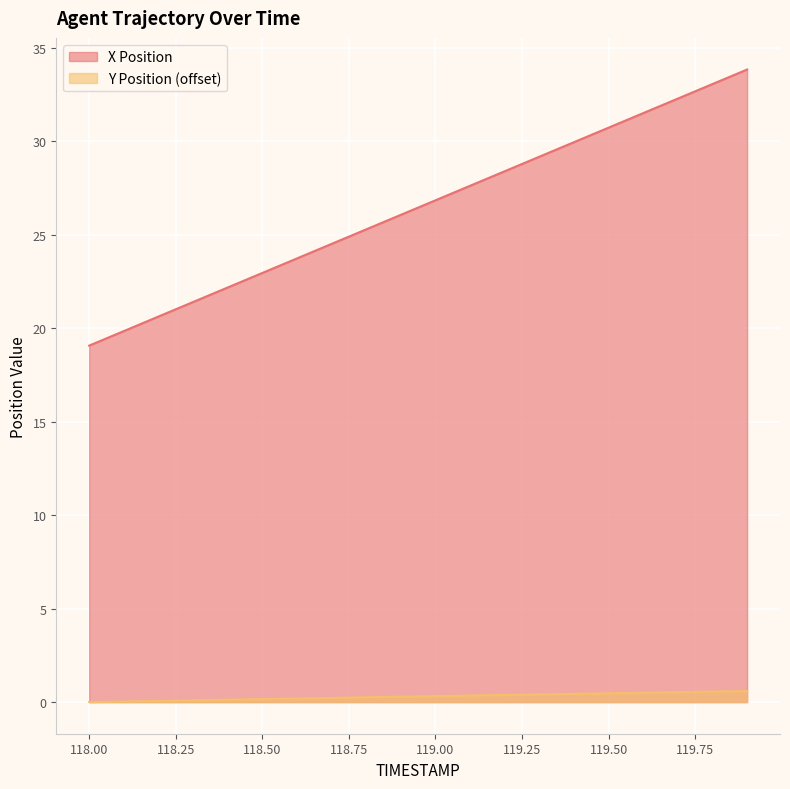

Which category has the lowest value in the X Position series?

118.00